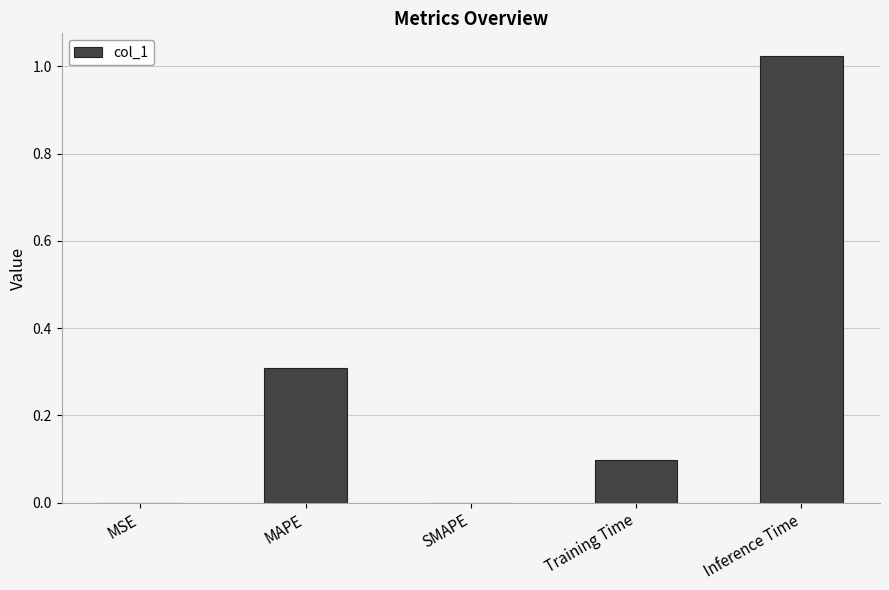

How many data points does each series have?

5